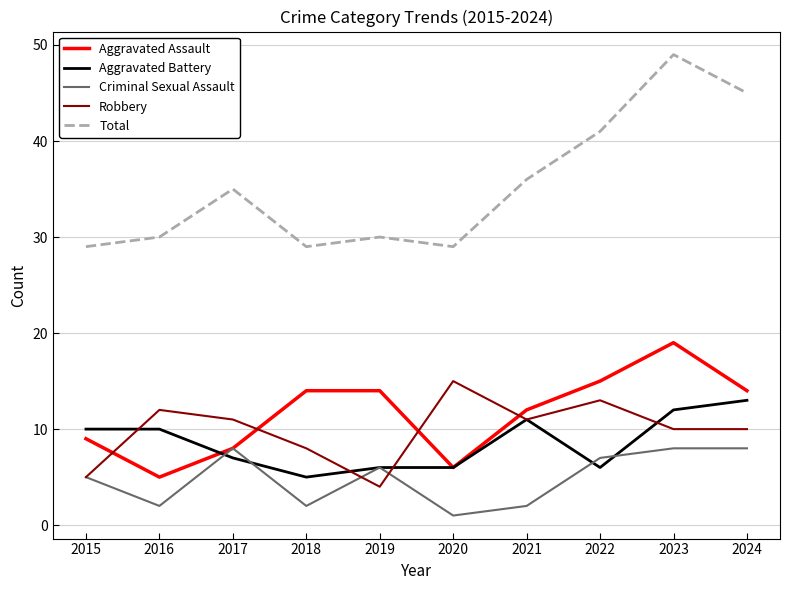

What value does the Criminal Sexual Assault series have at 2015?

5